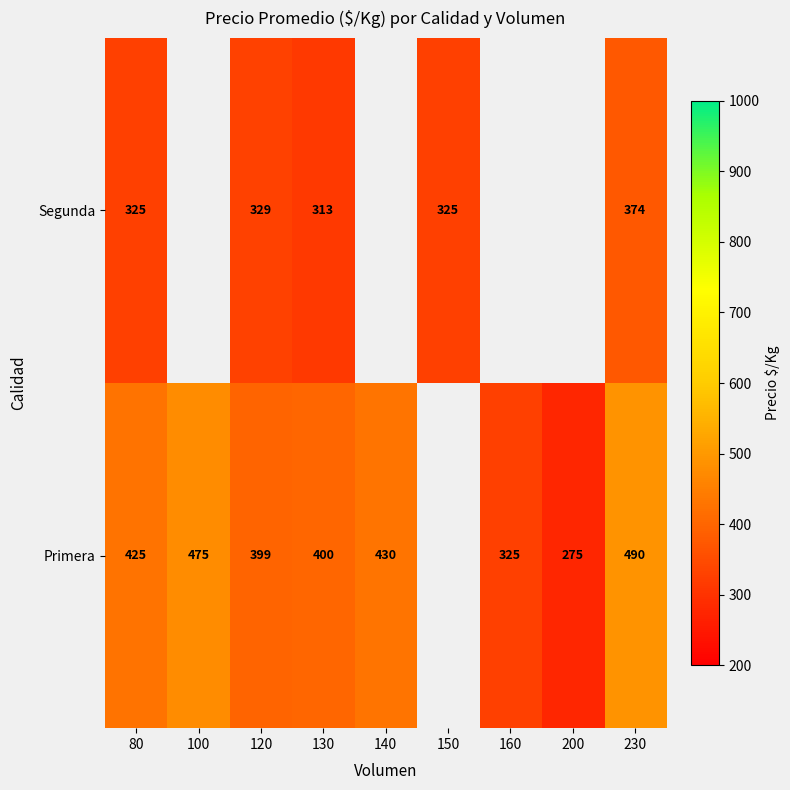

Is it true that Primera equals 430 at 140?

True